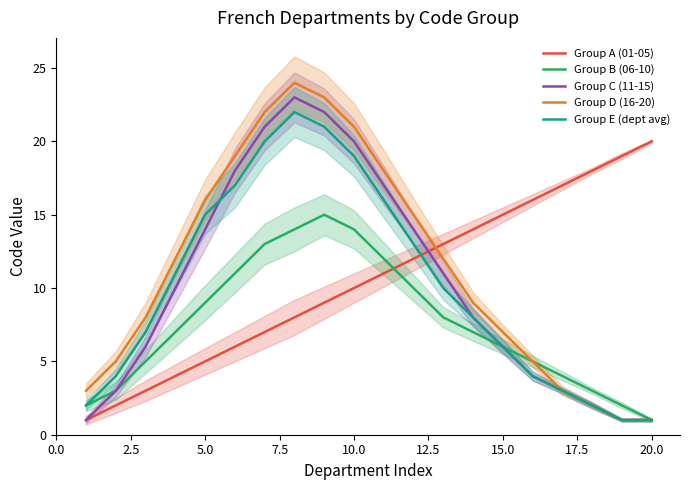

True or false: Group C (11-15) has a value of 3 at 15.0.

False